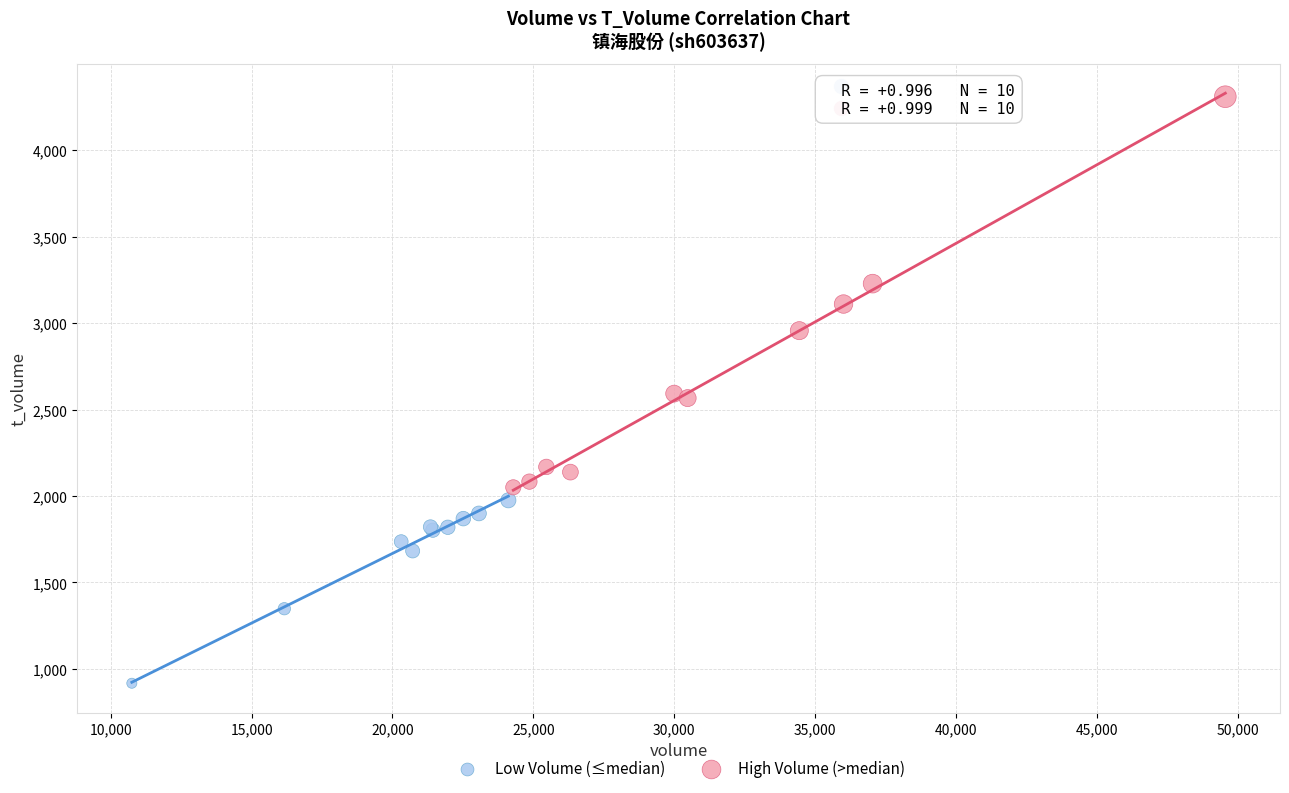

Which series contains the lowest Y value?

Low Volume (≤median)